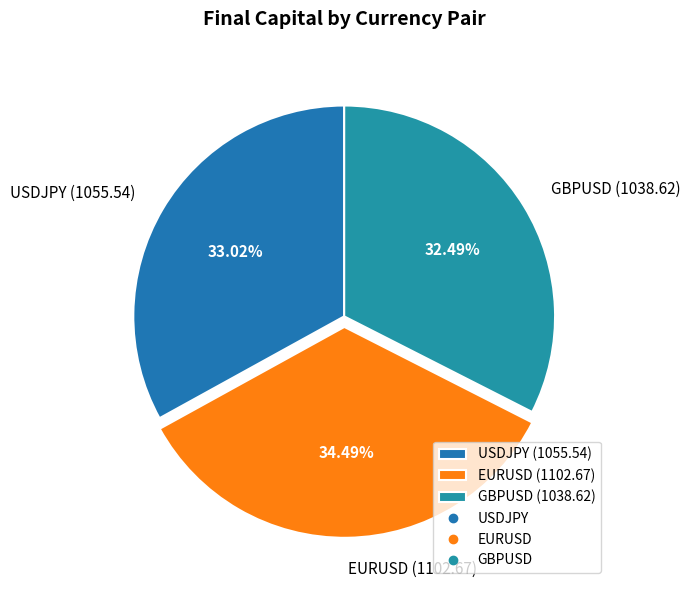

Is there a majority slice in this chart?

No